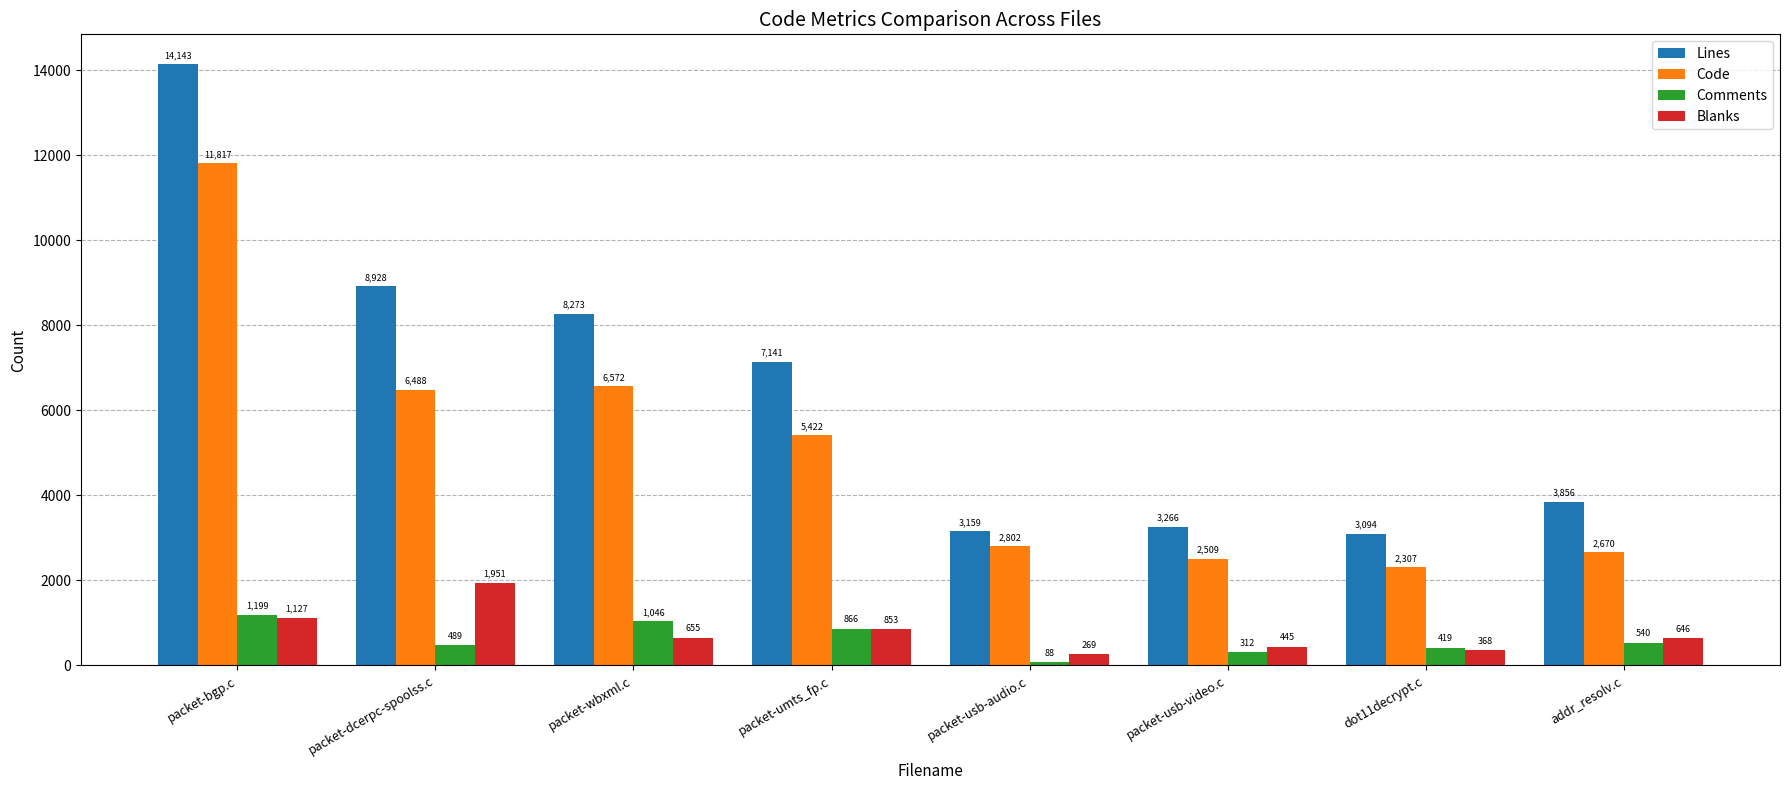

What is the difference between the maximum and minimum values in the Lines series?

11049